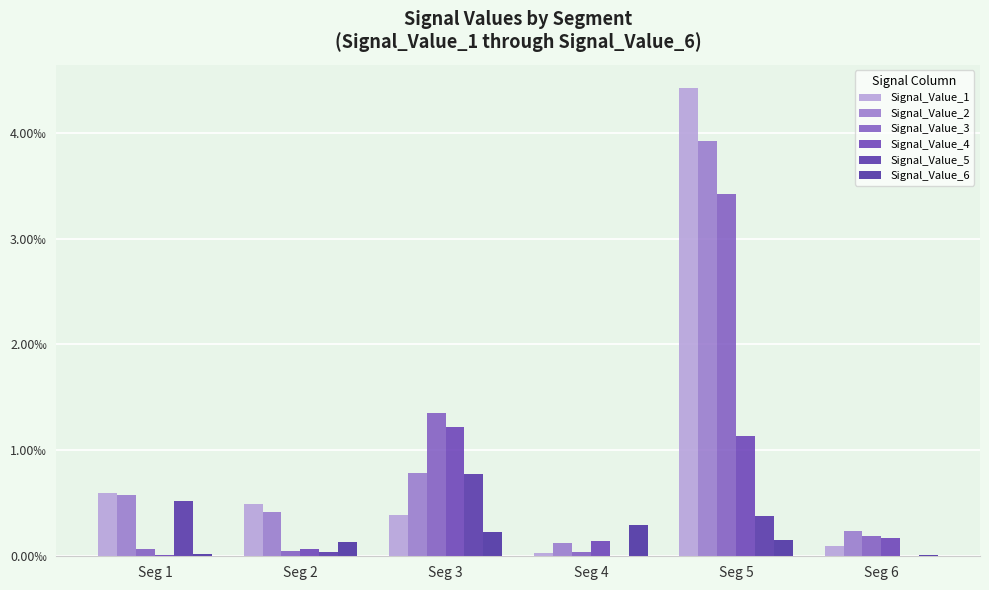

Which series has the largest total across all categories?

Signal_Value_2